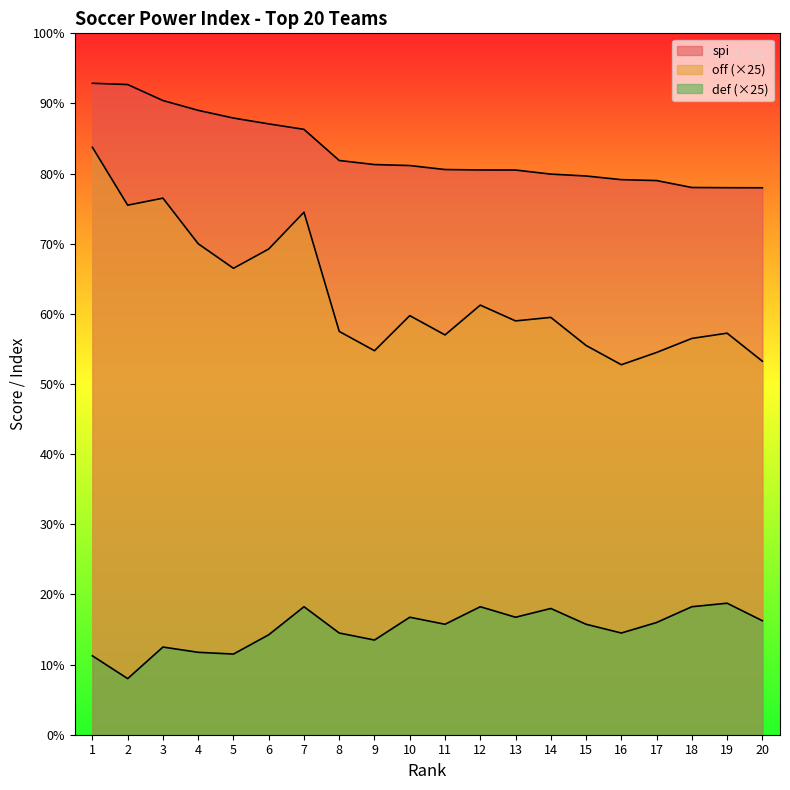

How many lines are shown in the chart?

3